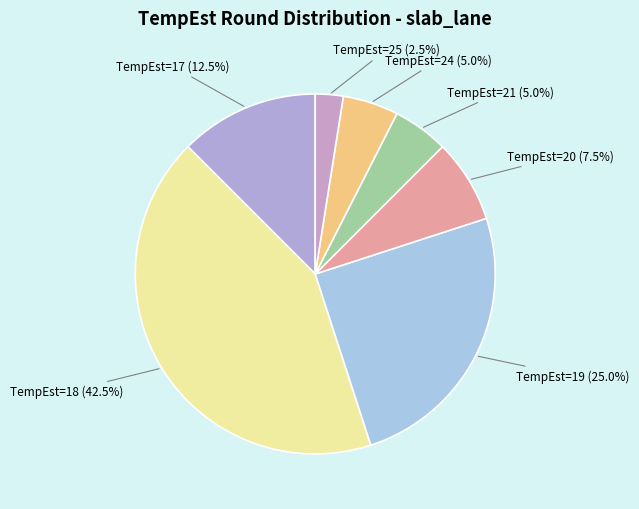

Approximately how many times larger is the value at TempEst=24 (5.0%) compared to TempEst=20 (7.5%)?

0.7